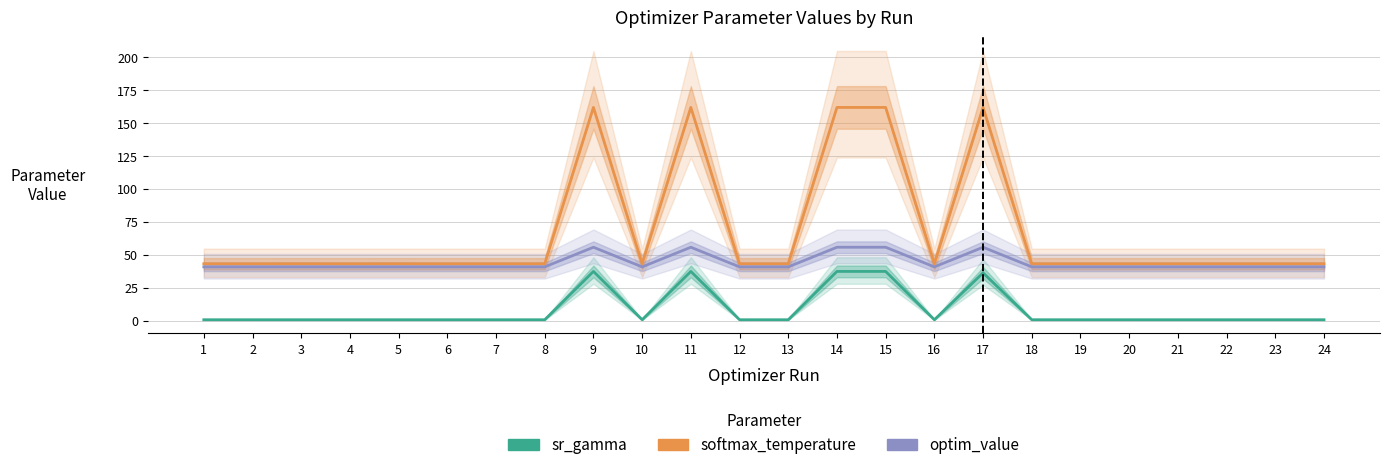

At which category does the chart reach its minimum across all series?

4